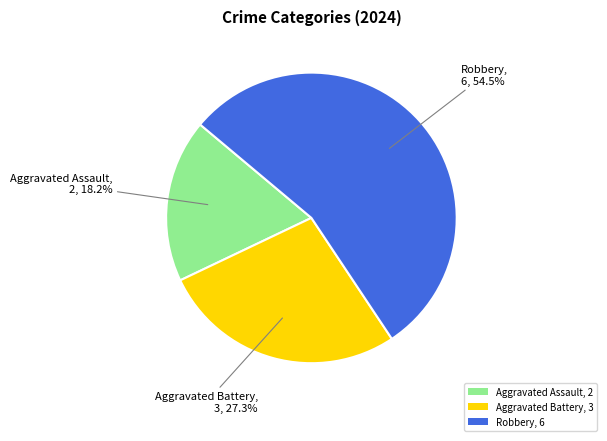

How many slices are in this pie chart?

3